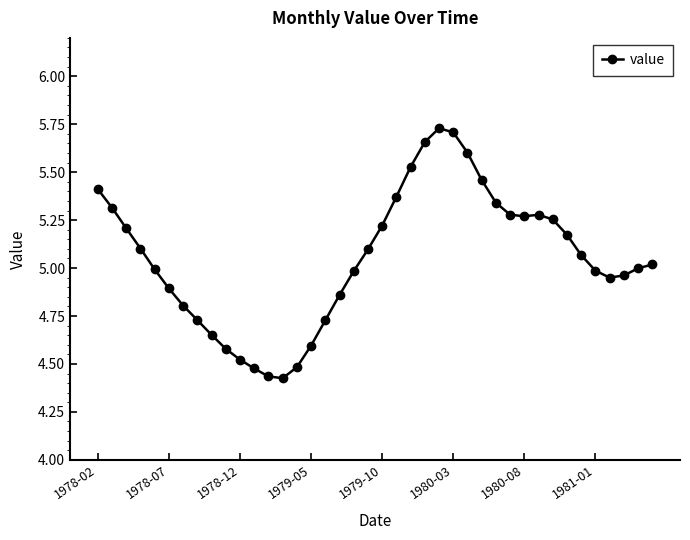

True or false: the data has more than 0 interior local peaks.

True